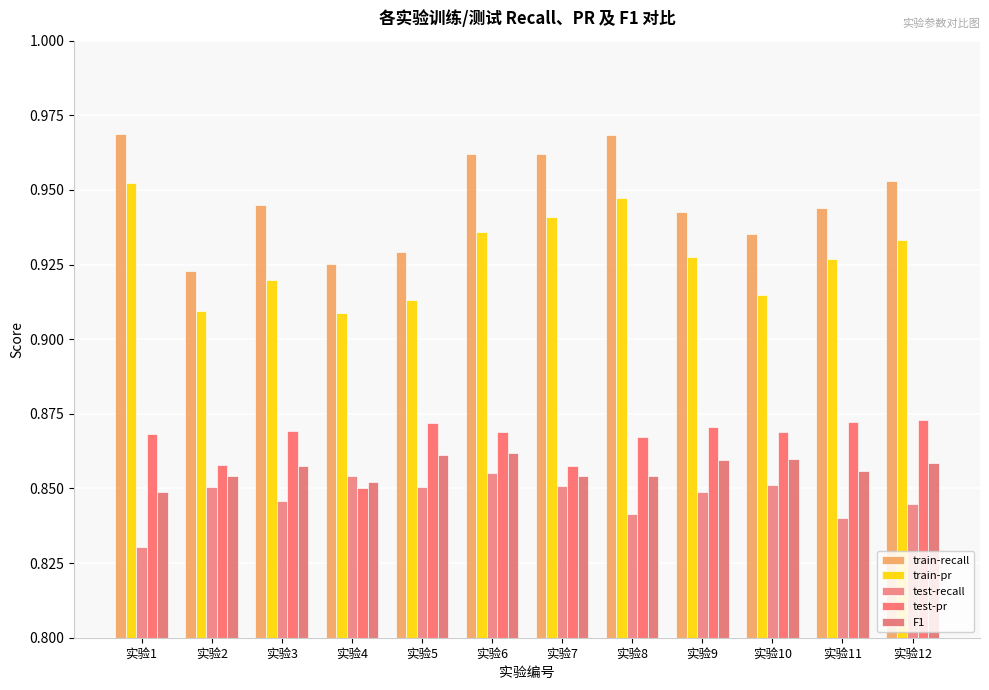

Which series has the largest total across all categories?

train-recall